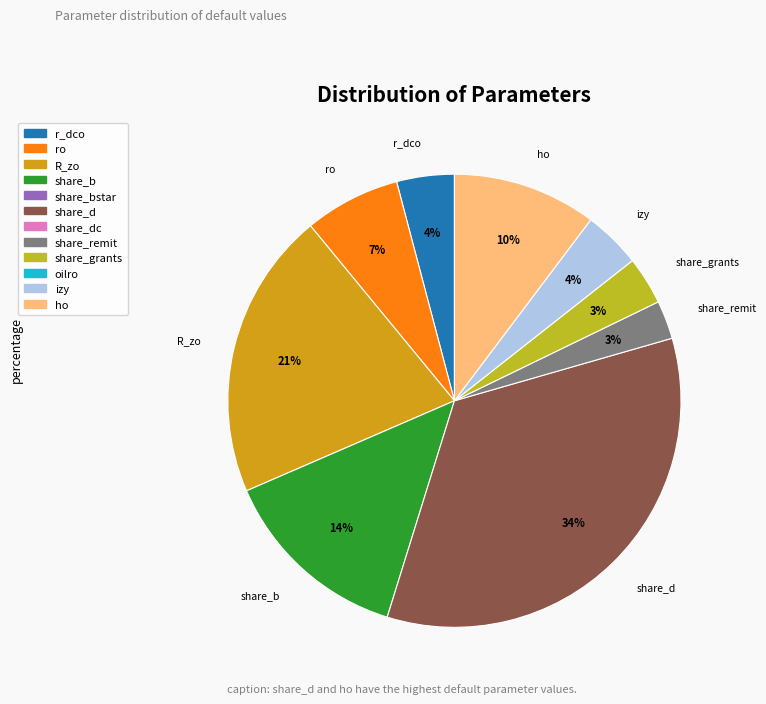

Is there a majority slice in this chart?

No